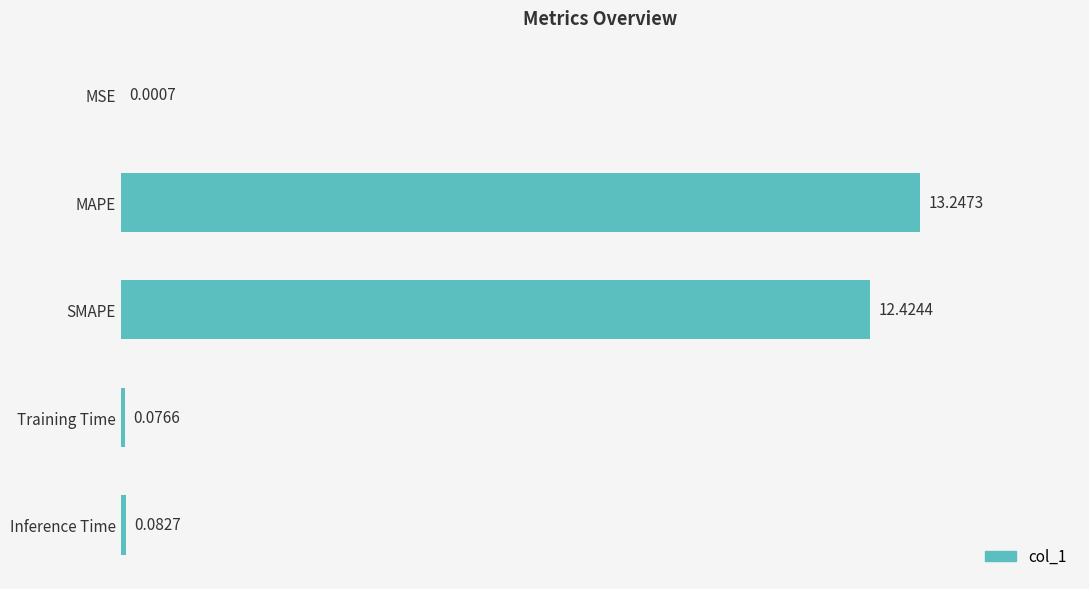

At which label is the value closest to 6?

Inference Time